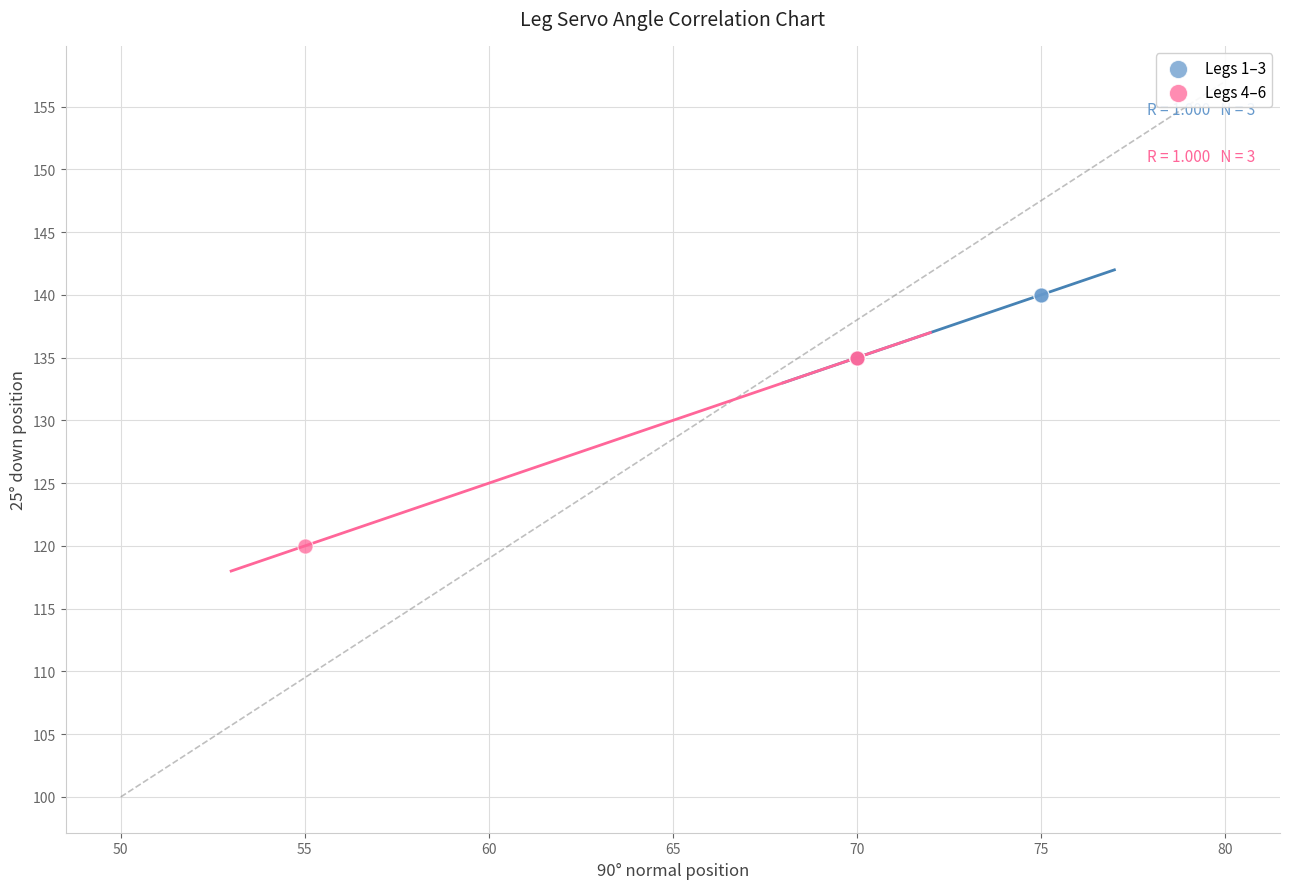

Which series reaches the maximum Y coordinate?

Legs 1–3